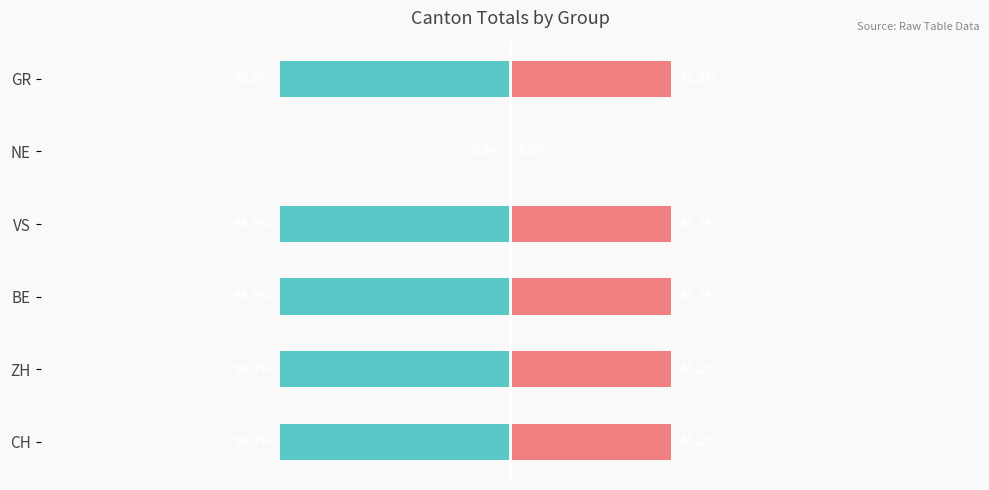

Count the number of data series in this chart.

2